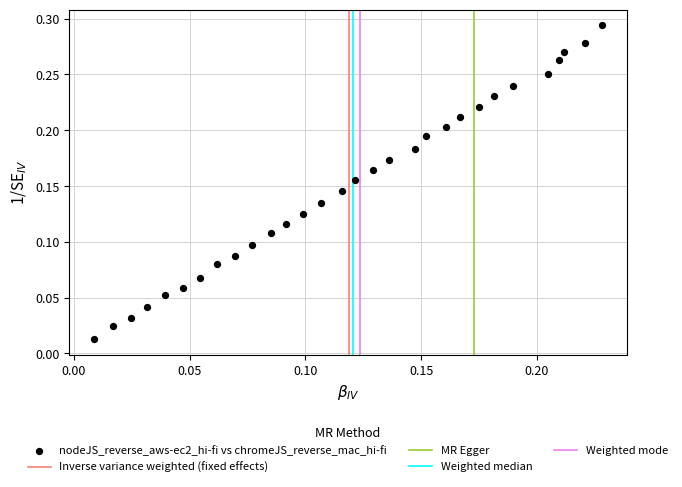

How many points are shown in the scatter plot?

30